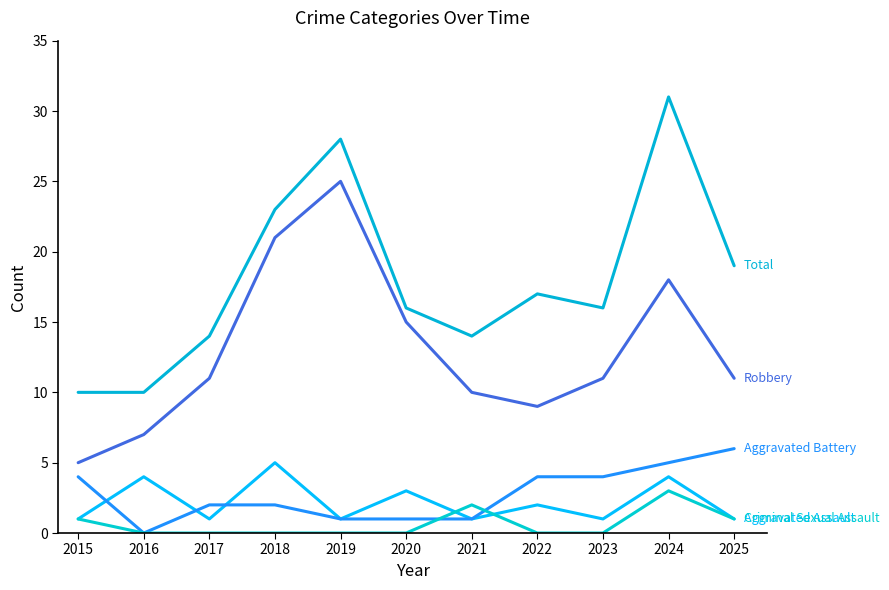

Reading left to right, transcribe all the data shown in this chart.

Aggravated Assault: 2015=1	2016=4	2017=1	2018=5	2019=1	2020=3	2021=1	2022=2	2023=1	2024=4	2025=1
Aggravated Battery: 2015=4	2016=0	2017=2	2018=2	2019=1	2020=1	2021=1	2022=4	2023=4	2024=5	2025=6
Criminal Sexual Assault: 2015=1	2016=0	2017=0	2018=0	2019=0	2020=0	2021=2	2022=0	2023=0	2024=3	2025=1
Robbery: 2015=5	2016=7	2017=11	2018=21	2019=25	2020=15	2021=10	2022=9	2023=11	2024=18	2025=11
Total: 2015=10	2016=10	2017=14	2018=23	2019=28	2020=16	2021=14	2022=17	2023=16	2024=31	2025=19